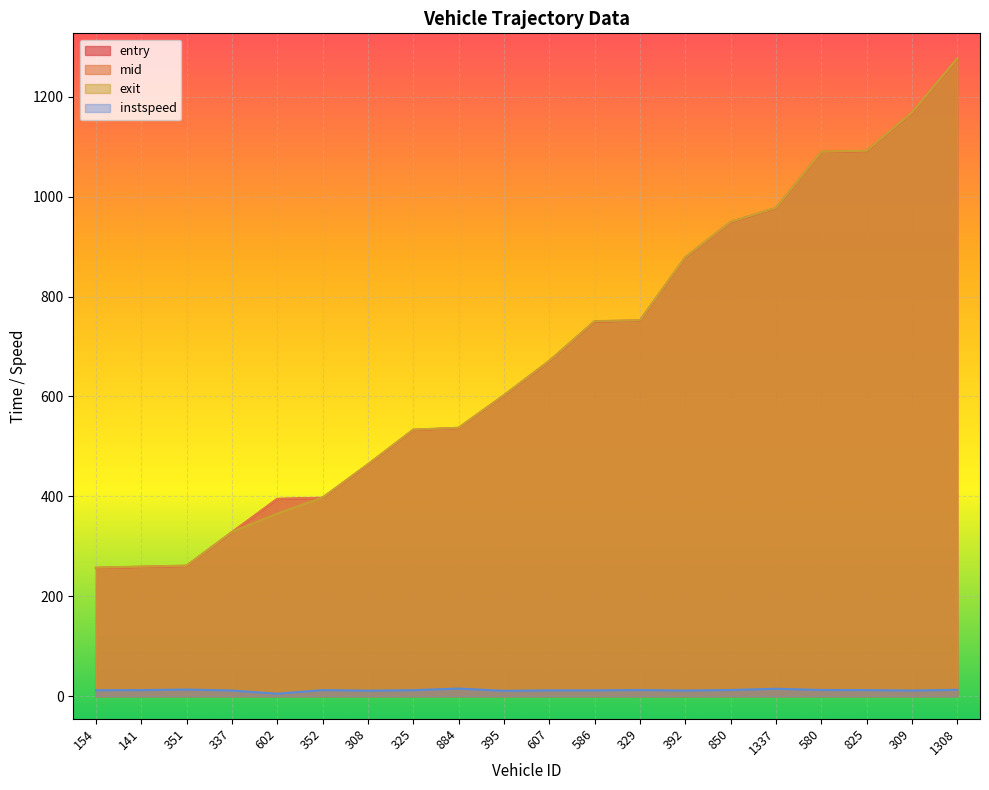

Reading left to right, extract all data points from this chart.

entry: 154=256.5	141=258.7	351=260.8	337=328.1	602=394.7	352=396.9	308=463.6	325=532.9	884=536.8	395=601.8	607=670.5	586=750.0	329=751.8	392=878.0	850=948.8	1337=976.9	580=1089.2	825=1091.2	309=1167.7	1308=1276.0
mid: 154=257.0	141=259.1	351=261.1	337=328.5	602=395.2	352=397.3	308=464.0	325=533.2	884=537.1	395=602.3	607=671.0	586=750.4	329=752.2	392=878.4	850=949.2	1337=977.2	580=1089.6	825=1091.6	309=1168.1	1308=1276.4
exit: 154=257.4	141=259.5	351=261.5	337=328.9	602=365.6	352=397.7	308=464.4	325=533.6	884=537.4	395=602.7	607=671.4	586=750.8	329=752.6	392=878.8	850=949.5	1337=977.5	580=1090.0	825=1091.9	309=1168.5	1308=1276.7
instspeed: 154=12.0	141=12.3	351=13.4	337=11.5	602=5.0	352=12.3	308=11.2	325=12.1	884=15.4	395=10.8	607=11.8	586=11.8	329=12.4	392=11.4	850=12.5	1337=15.0	580=12.5	825=12.3	309=11.4	1308=12.9